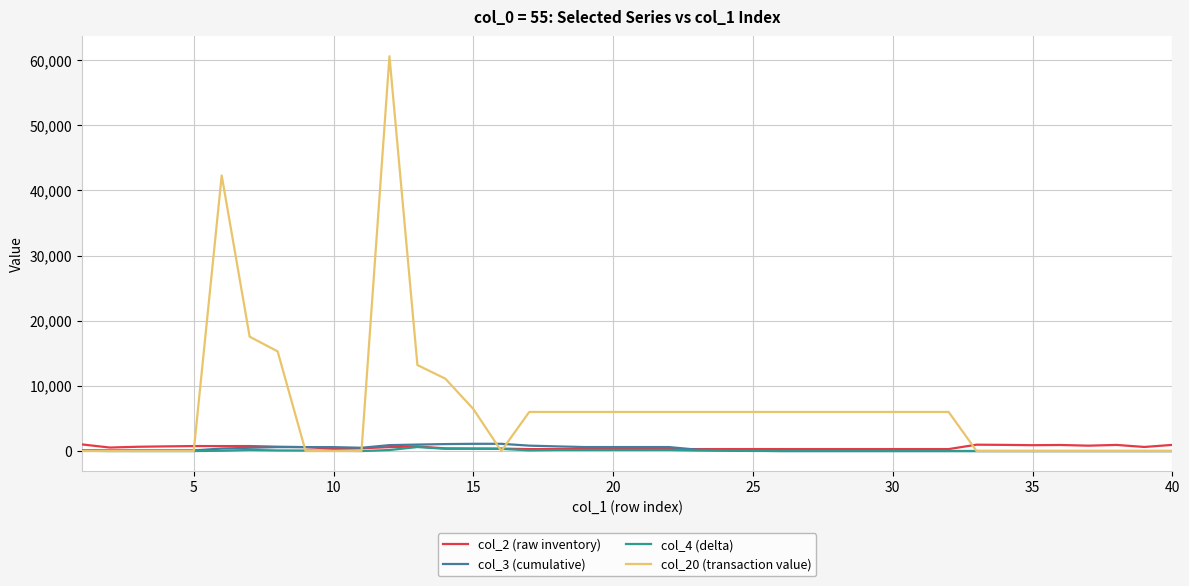

Which series has the widest spread of values?

col_20 (transaction value)